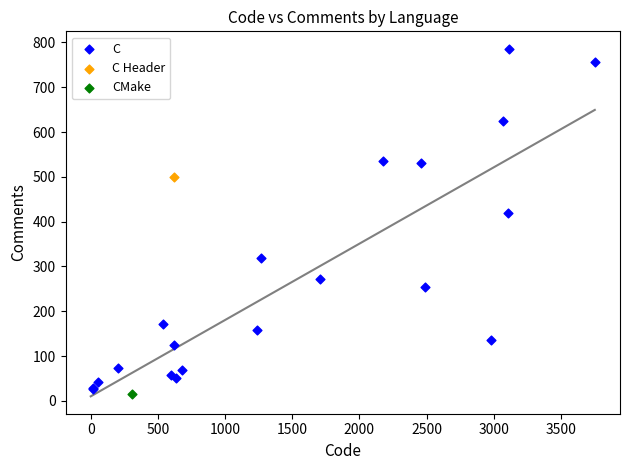

What are all the series names shown in the legend?

C, C Header, CMake